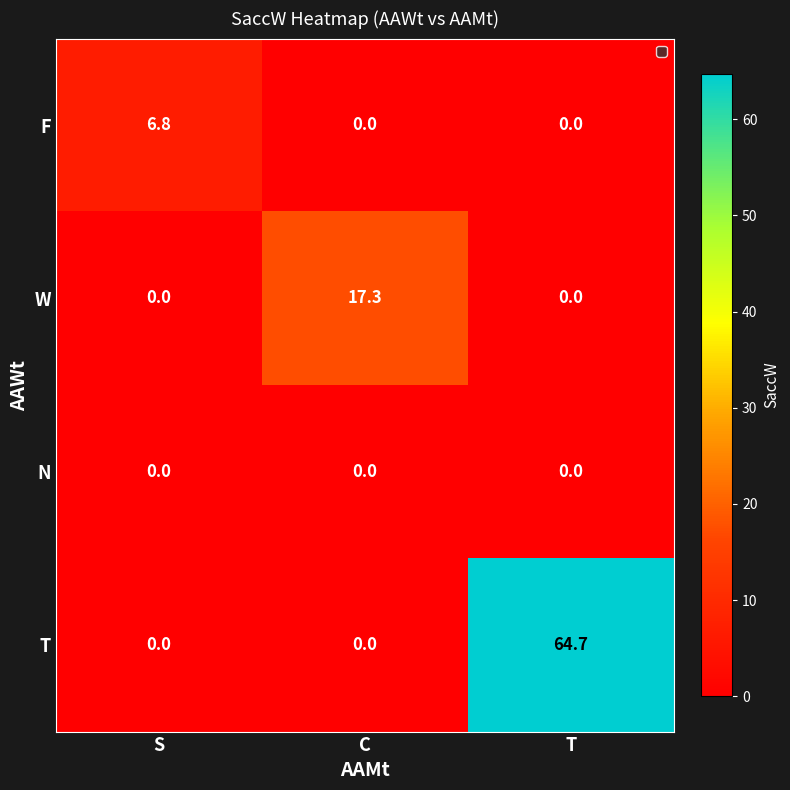

Rank the series by their maximum value, from highest to lowest.

T, W, F, N